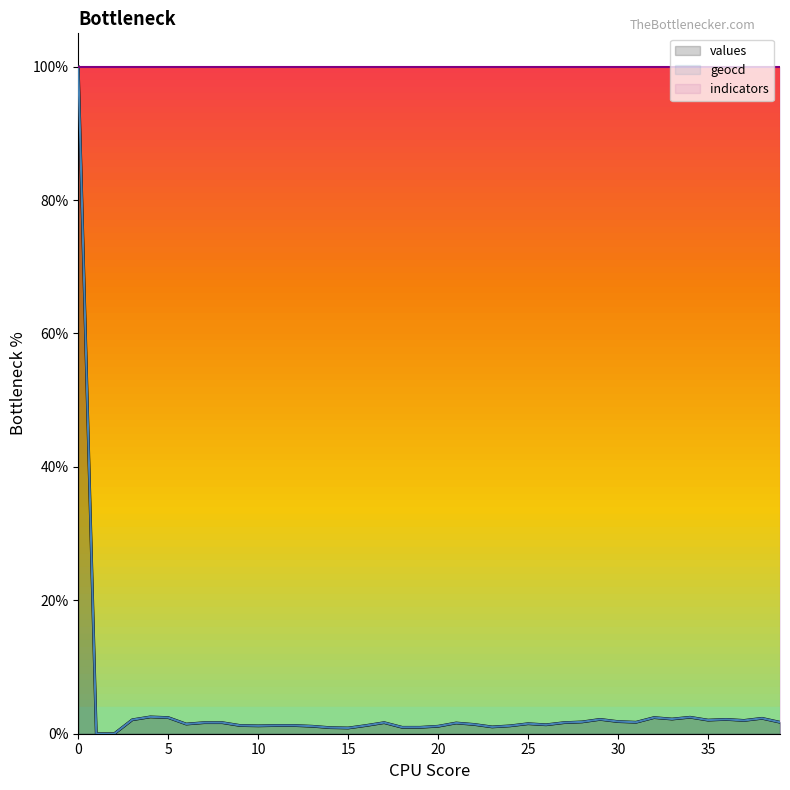

What are all the series names shown in the legend?

values, geocd, indicators